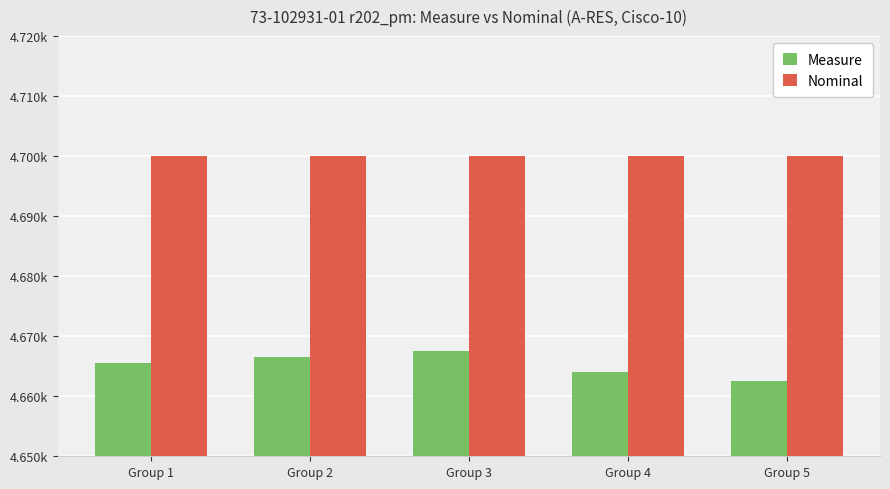

Which category has the lowest value across all series?

Group 5